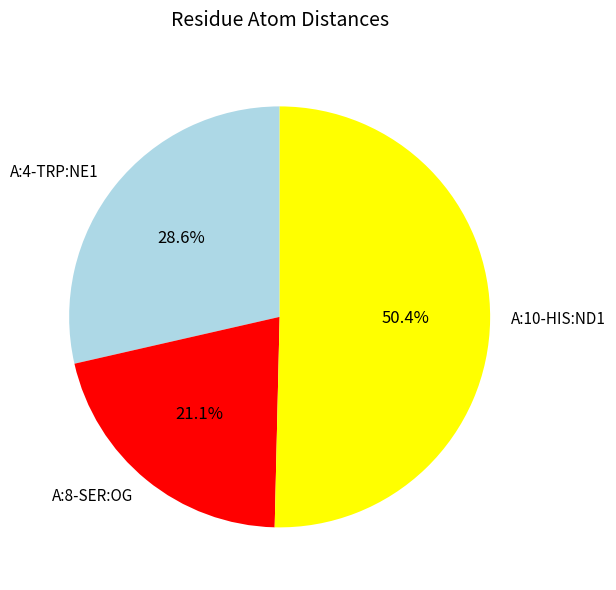

Is there a majority slice in this chart?

Yes